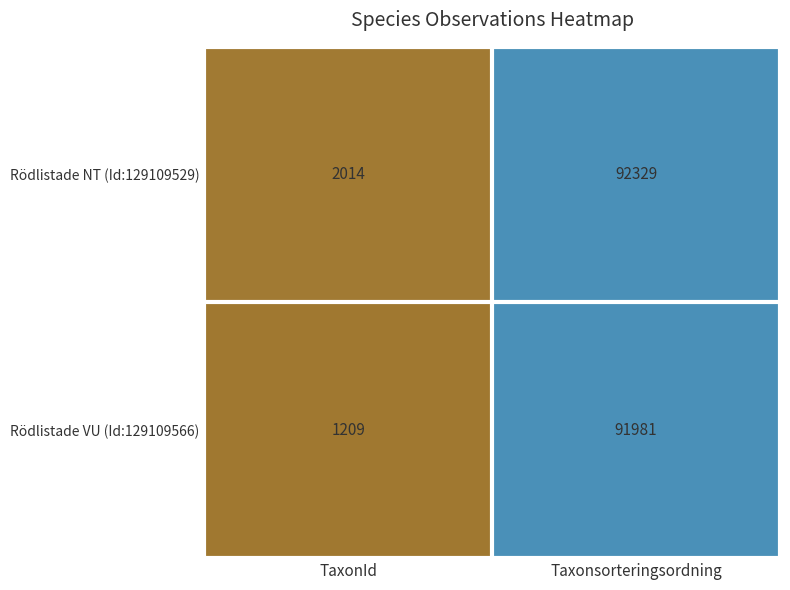

What is the greatest value displayed?

92329